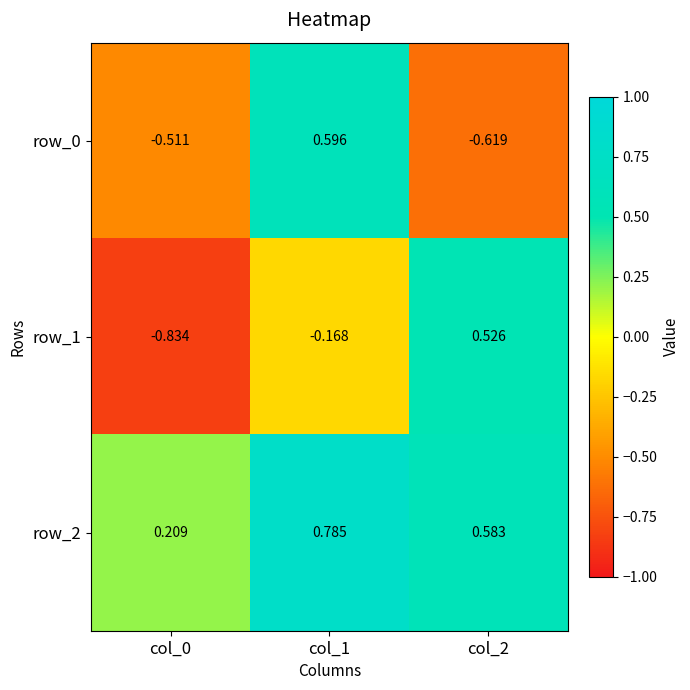

At which category does the chart reach its minimum across all series?

col_0